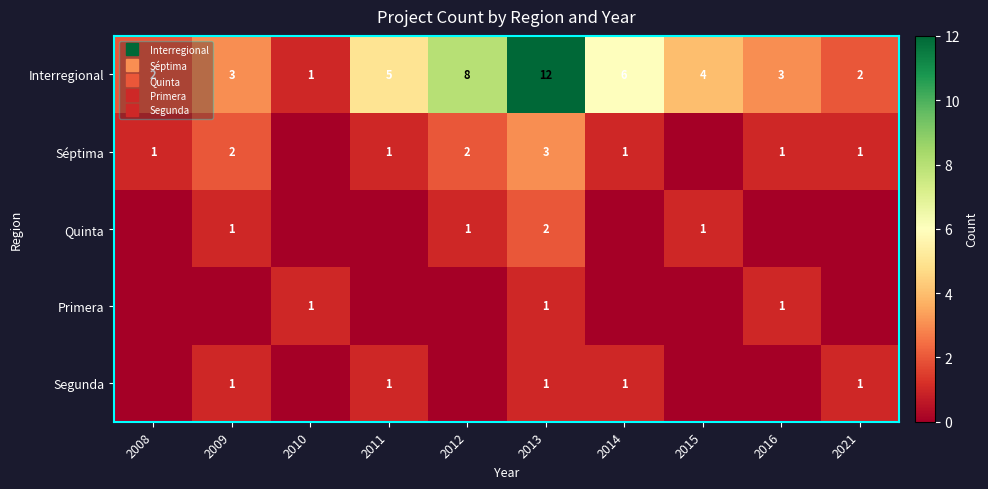

What is the difference between the highest and lowest values at 2021?

2